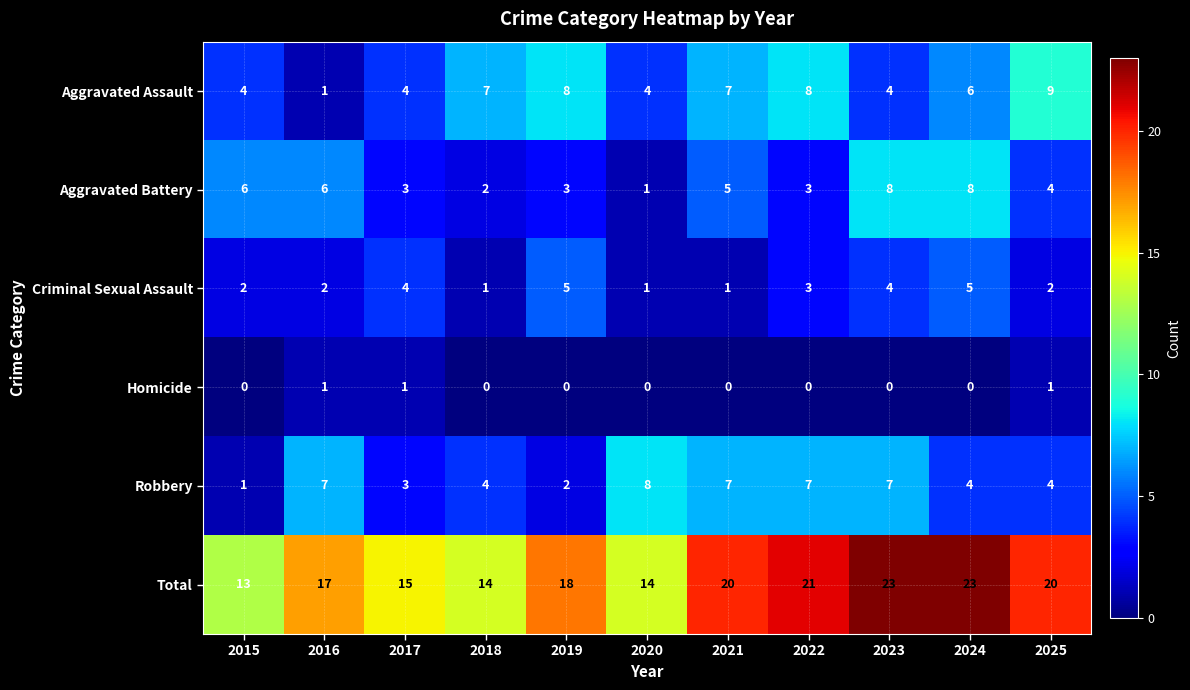

True or false: Homicide has a value of 1 at 2018.

False